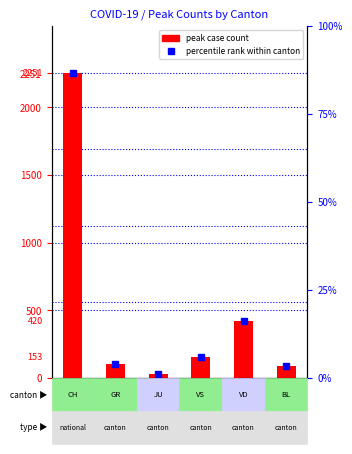

At which category does the chart reach its peak across all series?

CH